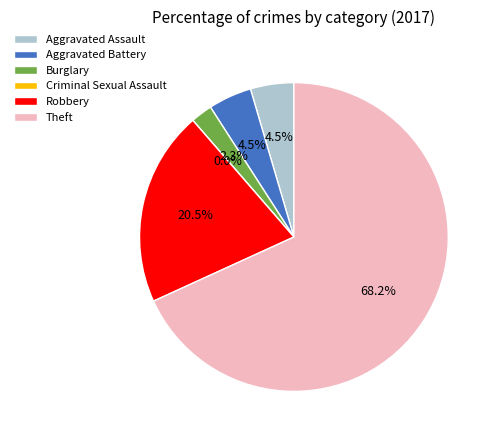

To the nearest percent, what portion does Aggravated Battery represent?

5%